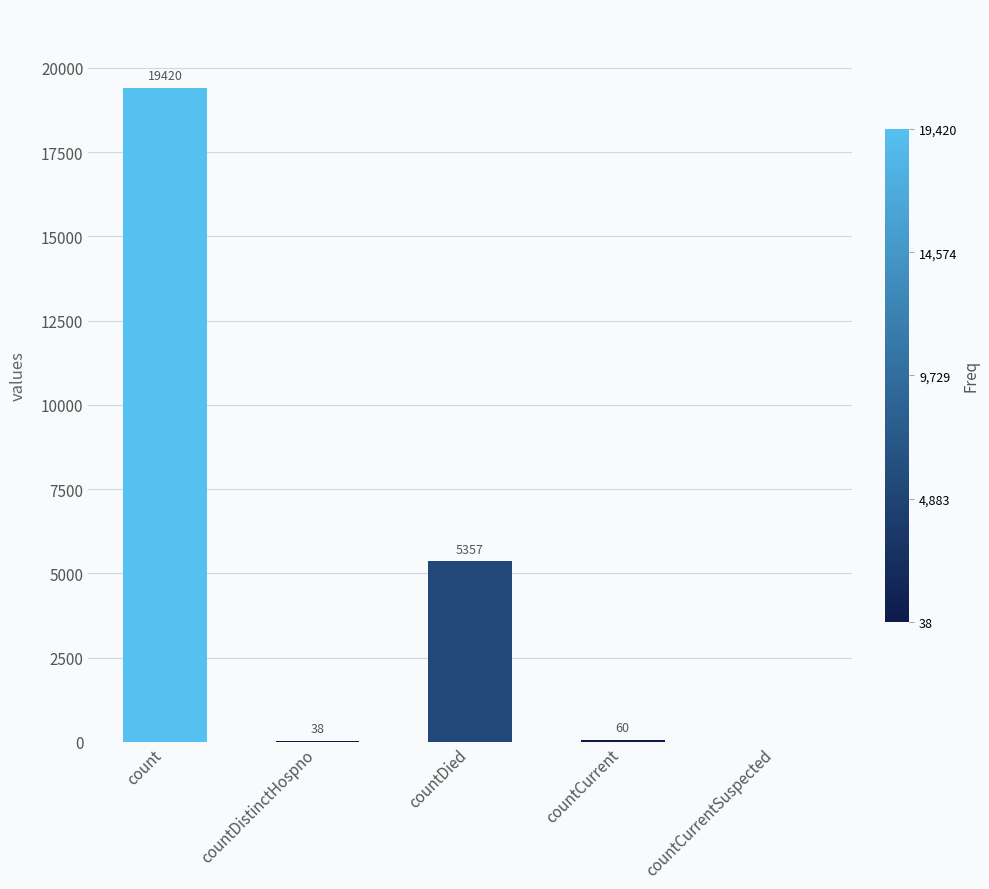

What is the sum of the values at countCurrent and countDied?

5417